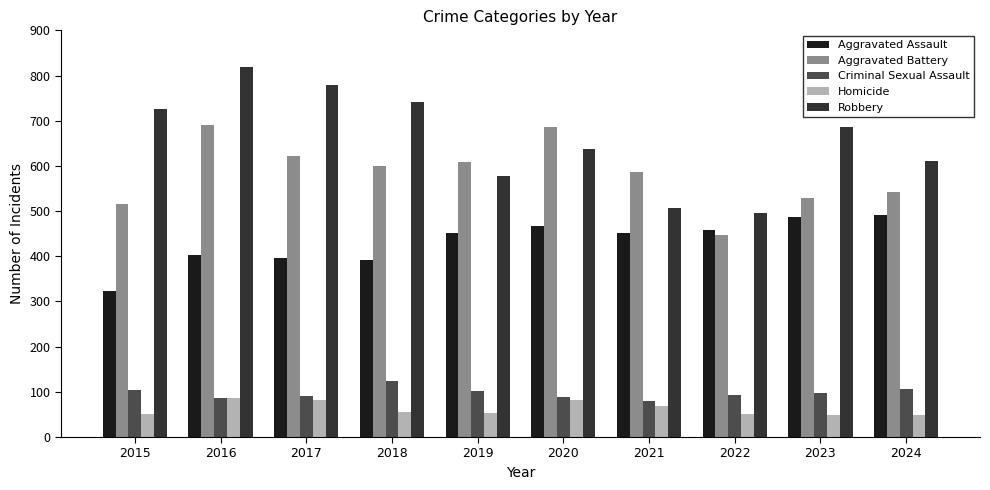

What is the maximum value for Robbery?

819